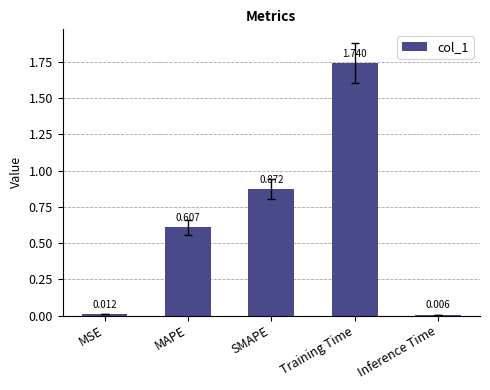

What is the label of the 3rd bar from the left?

SMAPE